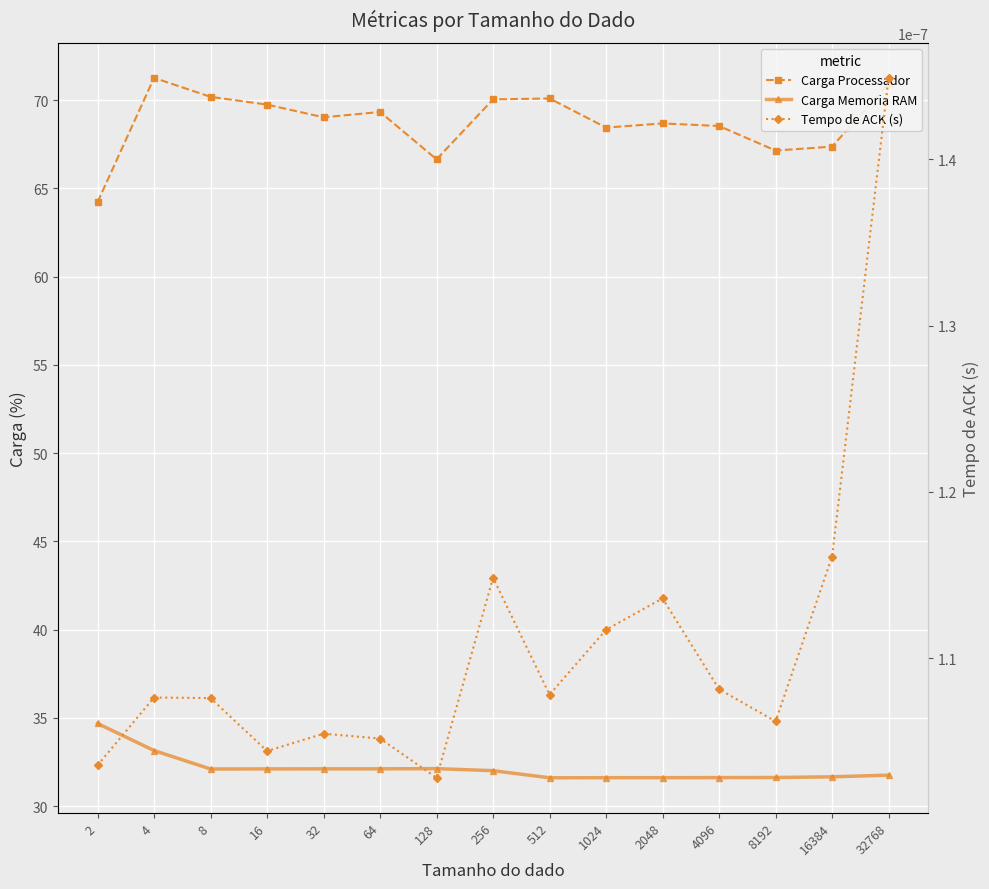

What is the value of the Carga Processador point at the 13th from the left?

67.1